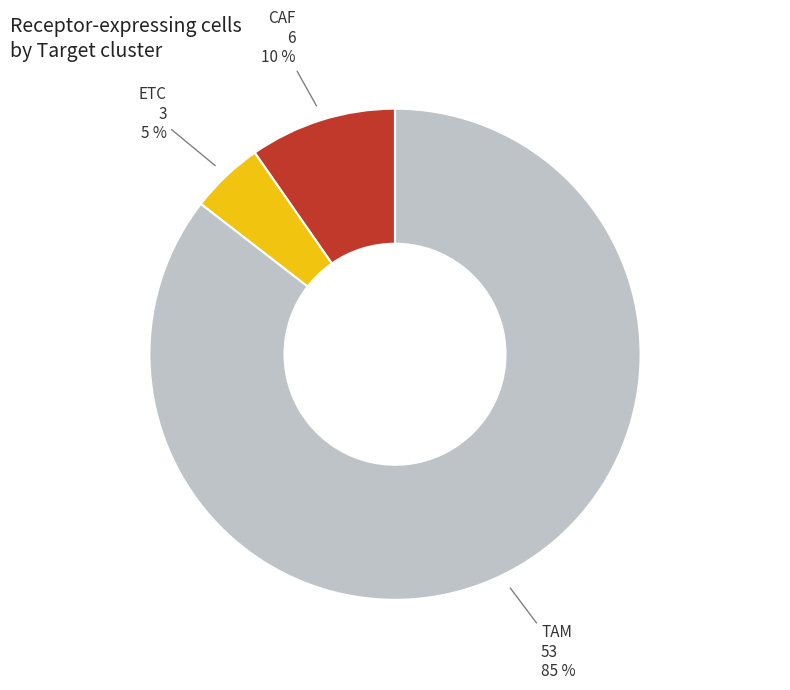

To the nearest percent, what is the average slice percentage?

33%